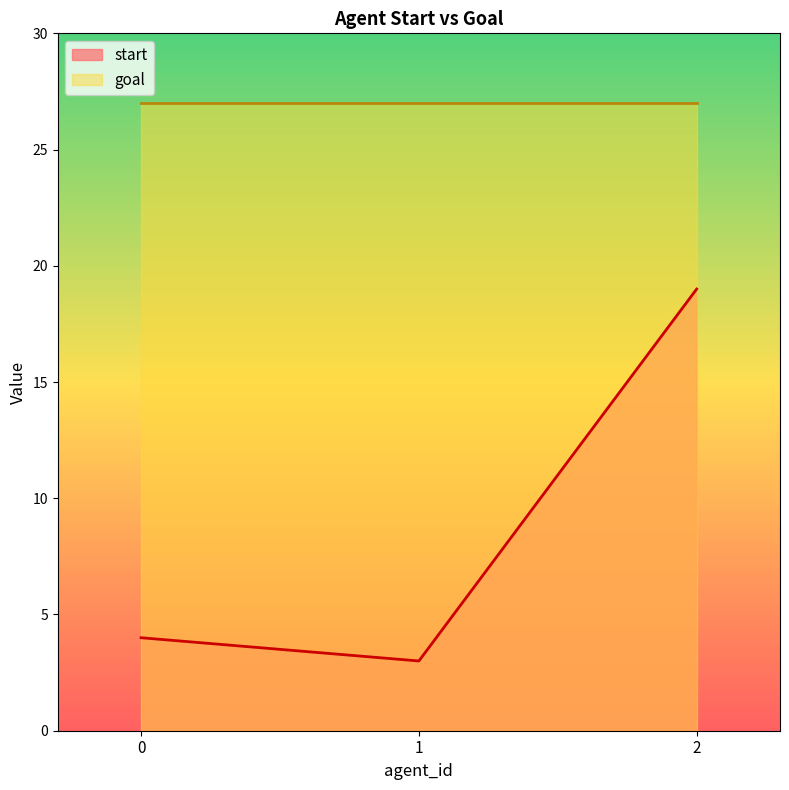

Is the value of goal at 0 greater than the value of start at 2?

Yes